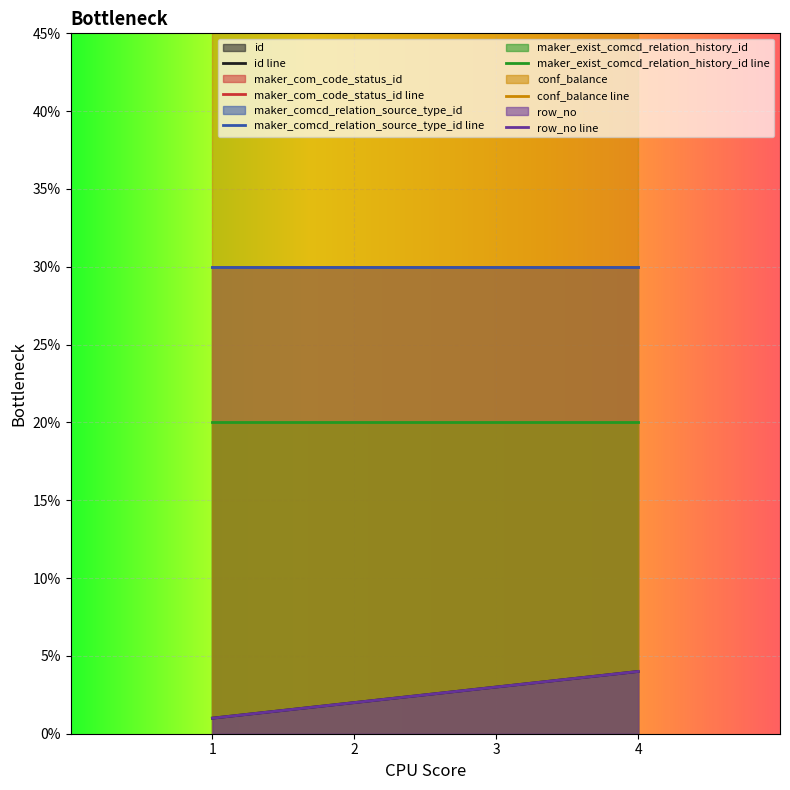

What is the value of the id point at the 4th from the left?

4